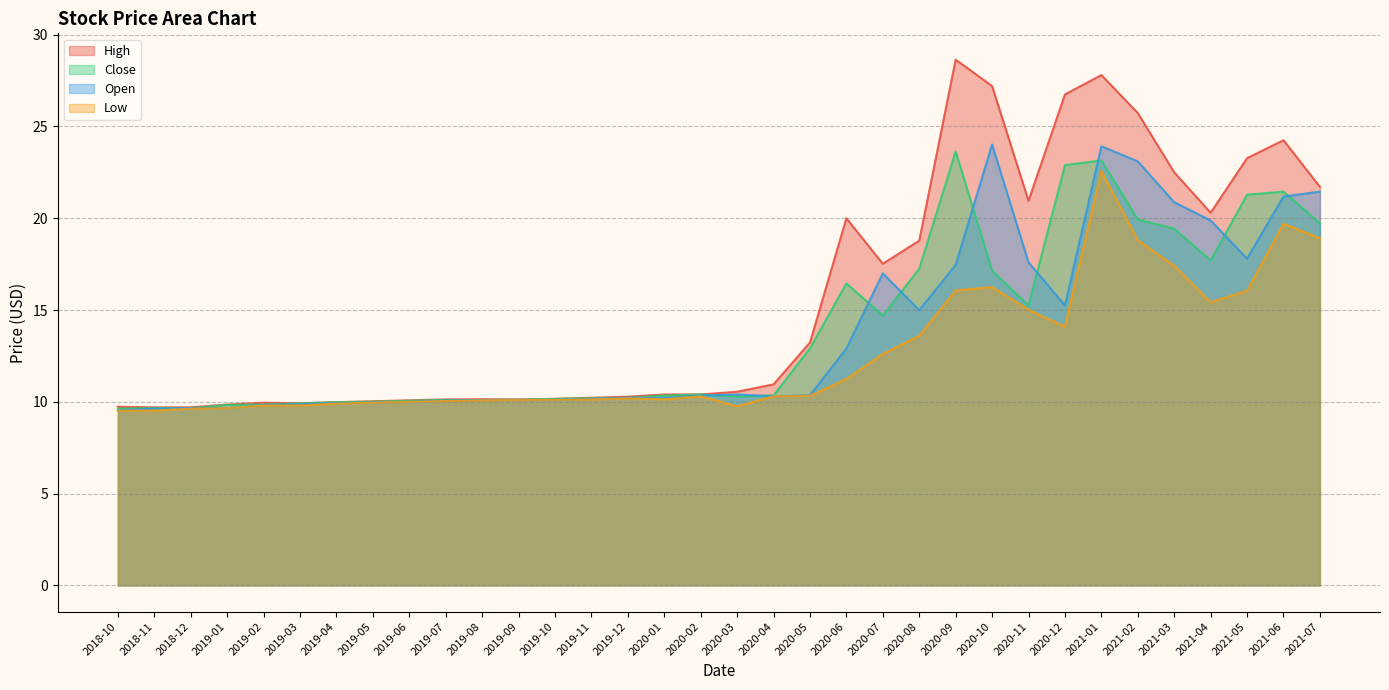

Reading left to right, extract all data points from this chart.

High: 2018-10=9.7	2018-11=9.7	2018-12=9.7	2019-01=9.9	2019-02=9.9	2019-03=9.9	2019-04=10.0	2019-05=10.0	2019-06=10.1	2019-07=10.1	2019-08=10.1	2019-09=10.1	2019-10=10.2	2019-11=10.2	2019-12=10.3	2020-01=10.4	2020-02=10.4	2020-03=10.6	2020-04=10.9	2020-05=13.2	2020-06=20.0	2020-07=17.5	2020-08=18.8	2020-09=28.6	2020-10=27.2	2020-11=21.0	2020-12=26.7	2021-01=27.8	2021-02=25.7	2021-03=22.5	2021-04=20.3	2021-05=23.3	2021-06=24.2	2021-07=21.7
Close: 2018-10=9.6	2018-11=9.7	2018-12=9.6	2019-01=9.8	2019-02=9.9	2019-03=9.9	2019-04=10.0	2019-05=10.0	2019-06=10.1	2019-07=10.1	2019-08=10.1	2019-09=10.1	2019-10=10.2	2019-11=10.2	2019-12=10.2	2020-01=10.3	2020-02=10.4	2020-03=10.3	2020-04=10.4	2020-05=12.9	2020-06=16.5	2020-07=14.7	2020-08=17.2	2020-09=23.6	2020-10=17.1	2020-11=15.2	2020-12=22.9	2021-01=23.1	2021-02=19.9	2021-03=19.4	2021-04=17.7	2021-05=21.3	2021-06=21.5	2021-07=19.7
Open: 2018-10=9.5	2018-11=9.6	2018-12=9.7	2019-01=9.6	2019-02=9.8	2019-03=9.9	2019-04=9.9	2019-05=10.0	2019-06=10.0	2019-07=10.1	2019-08=10.1	2019-09=10.1	2019-10=10.1	2019-11=10.2	2019-12=10.2	2020-01=10.2	2020-02=10.3	2020-03=10.4	2020-04=10.3	2020-05=10.4	2020-06=12.9	2020-07=17.0	2020-08=15.0	2020-09=17.5	2020-10=24.0	2020-11=17.6	2020-12=15.2	2021-01=23.9	2021-02=23.1	2021-03=20.9	2021-04=19.9	2021-05=17.8	2021-06=21.2	2021-07=21.5
Low: 2018-10=9.5	2018-11=9.5	2018-12=9.6	2019-01=9.6	2019-02=9.8	2019-03=9.8	2019-04=9.9	2019-05=9.9	2019-06=10.0	2019-07=10.0	2019-08=10.1	2019-09=10.1	2019-10=10.1	2019-11=10.1	2019-12=10.2	2020-01=10.1	2020-02=10.3	2020-03=9.8	2020-04=10.3	2020-05=10.3	2020-06=11.2	2020-07=12.6	2020-08=13.6	2020-09=16.1	2020-10=16.2	2020-11=15.0	2020-12=14.1	2021-01=22.6	2021-02=18.8	2021-03=17.4	2021-04=15.4	2021-05=16.0	2021-06=19.7	2021-07=18.9